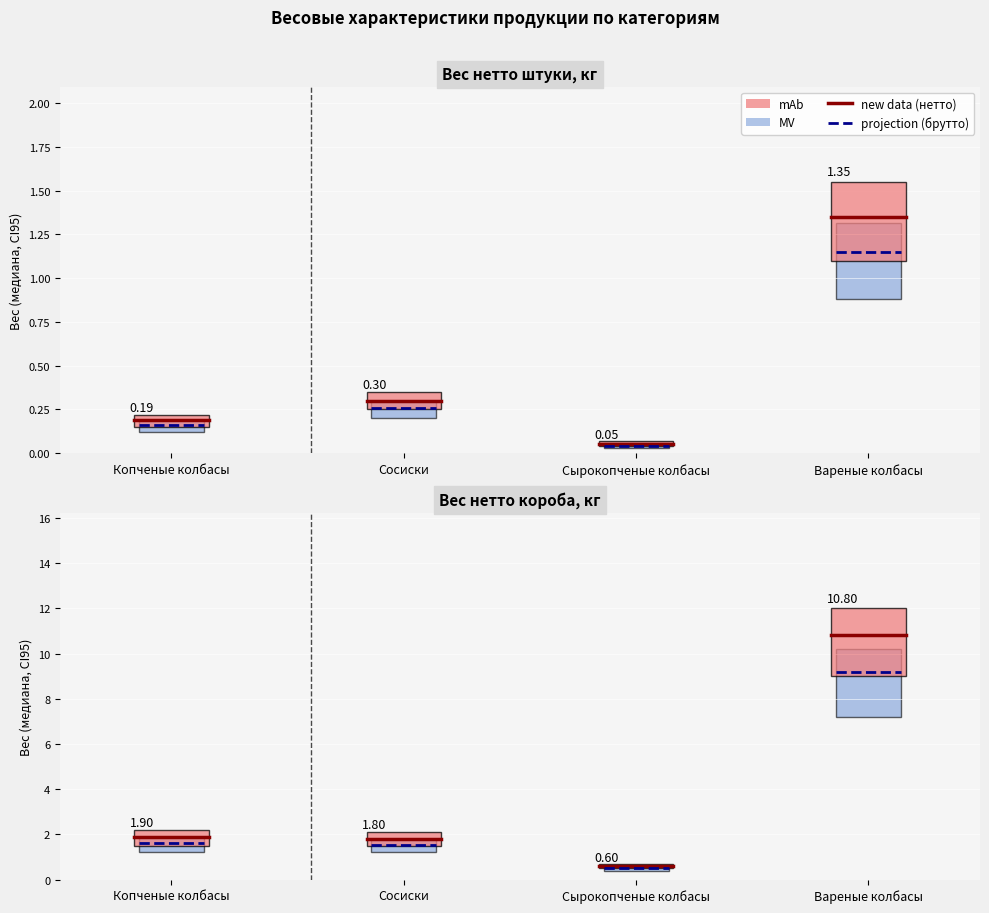

What is the spread (max minus min) of values at Сосиски?

0.3